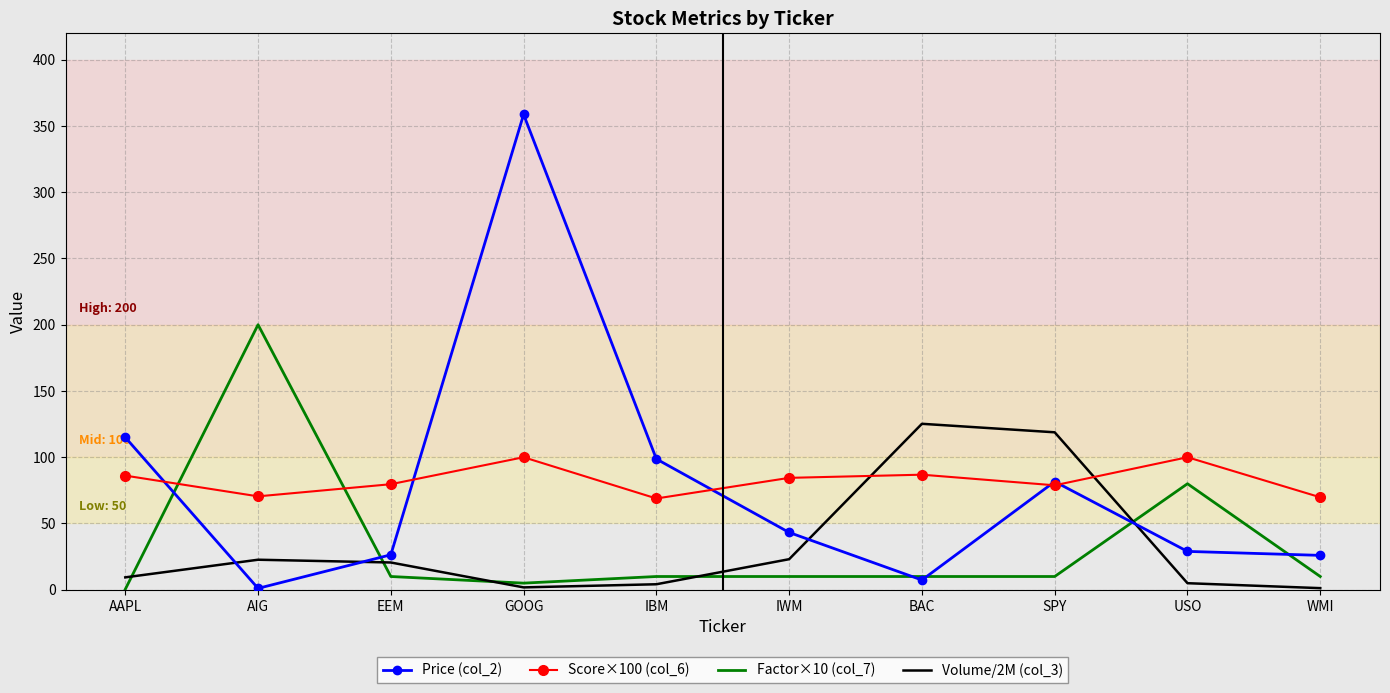

Where is the first local minimum for Score×100 (col_6)?

AIG